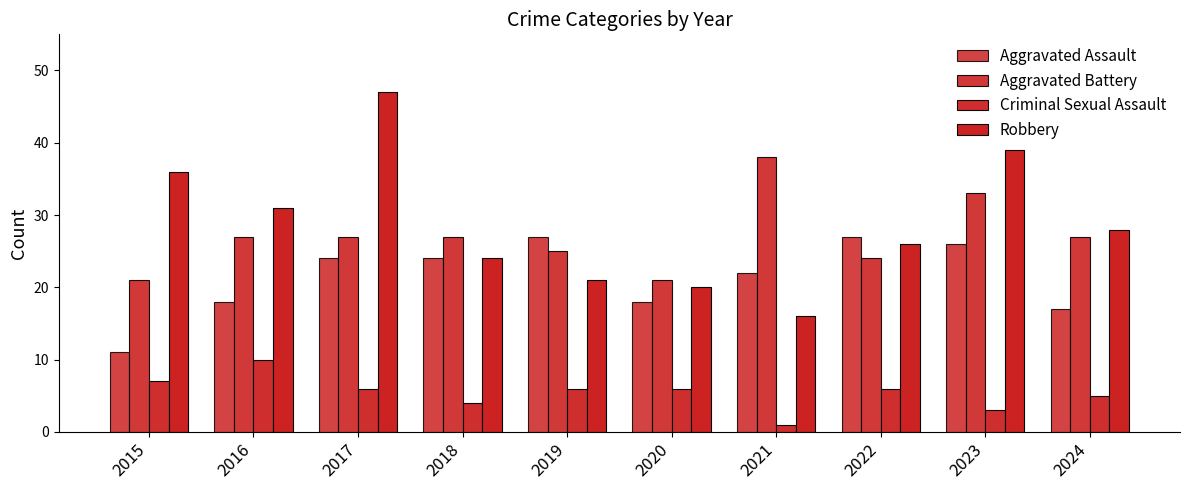

What is the total value across all series at 2017?

104